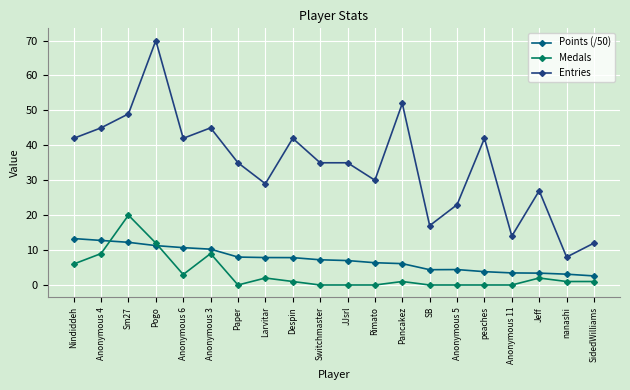

At how many categories does at least one series exceed 16?

17